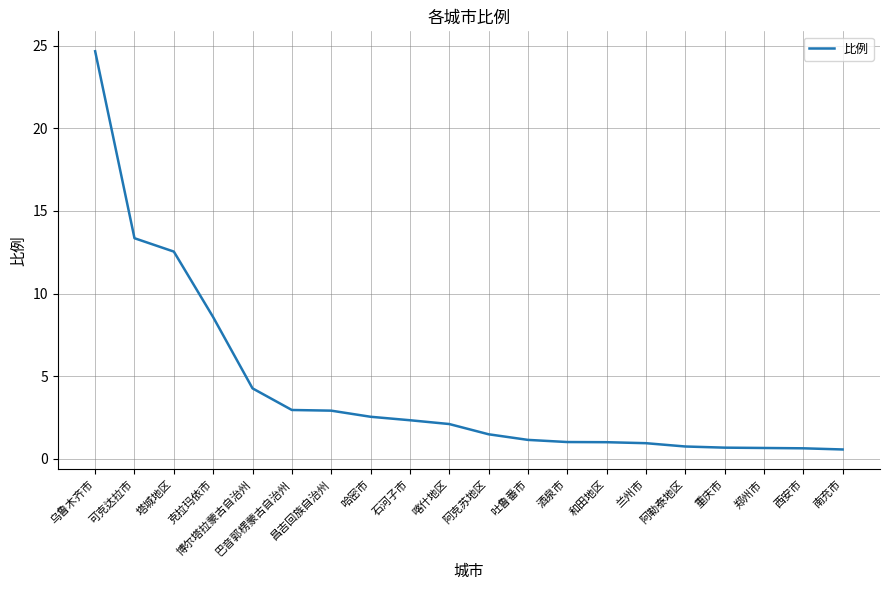

What position from the right is 南充市?

1